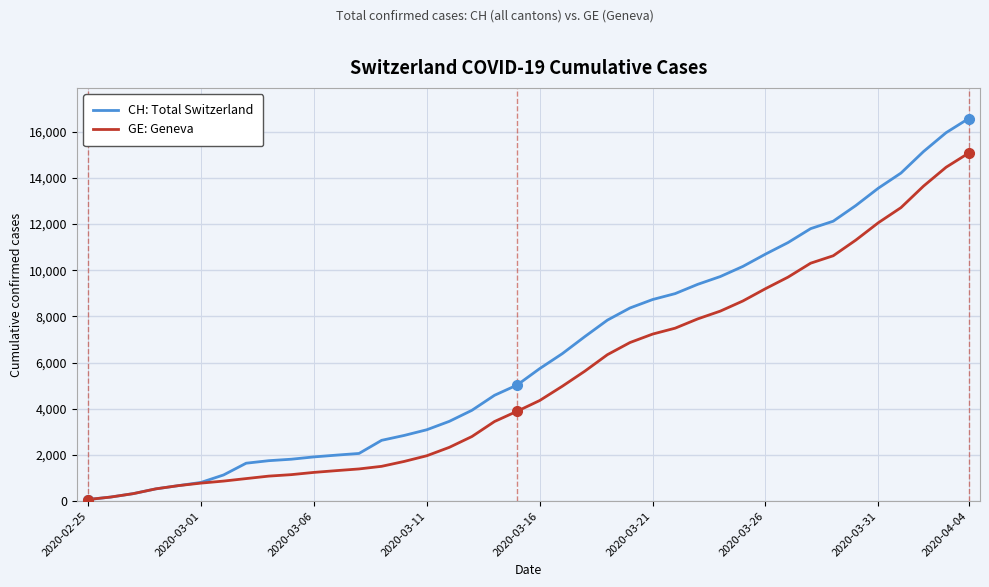

Which series has the widest spread of values?

CH: Total Switzerland